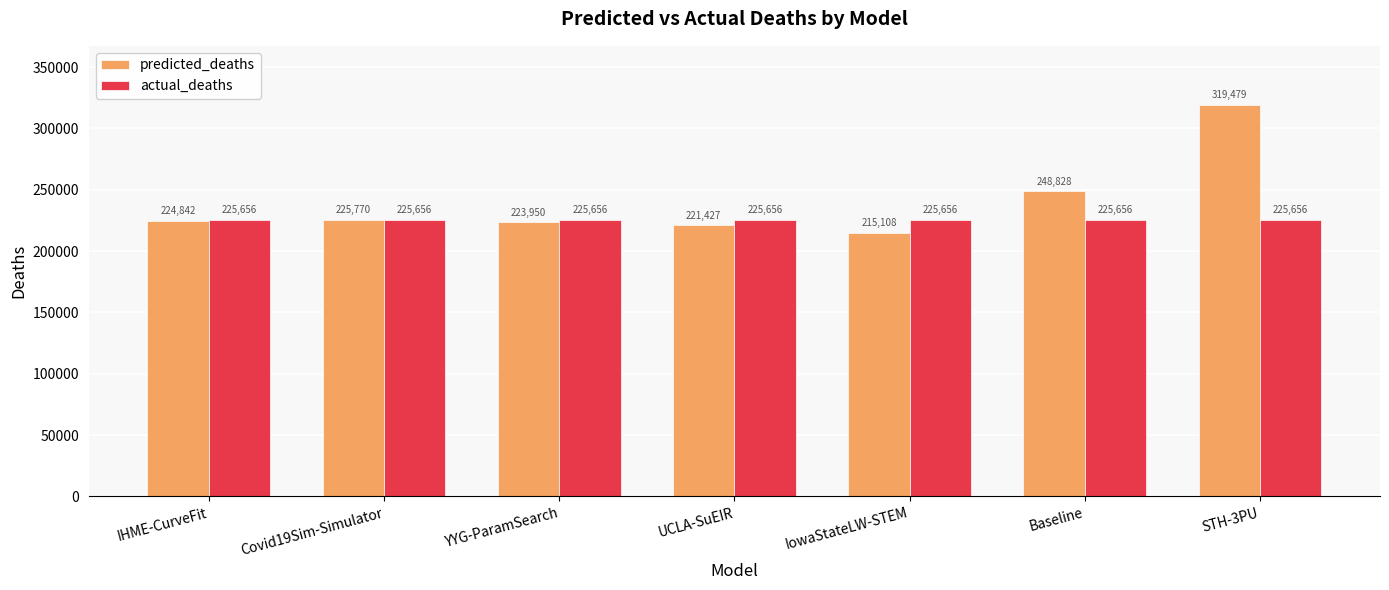

At which category does the chart reach its minimum across all series?

IowaStateLW-STEM